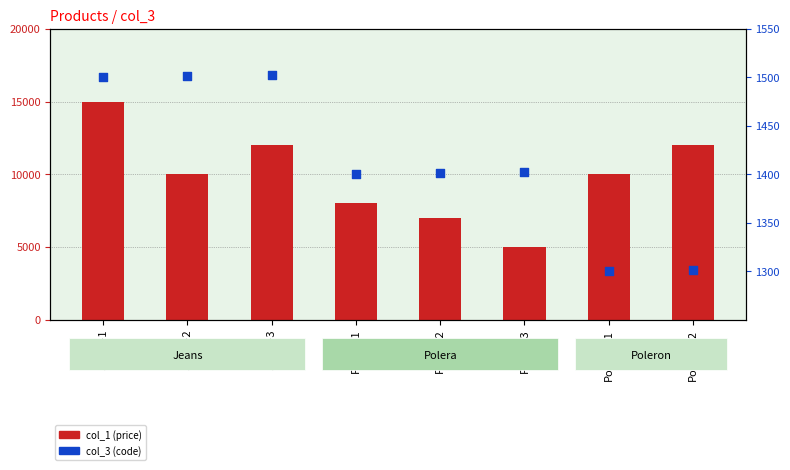

Is the value of col_3 (code) at Poleron-2 greater than the value of col_1 (price) at Polera-1?

No